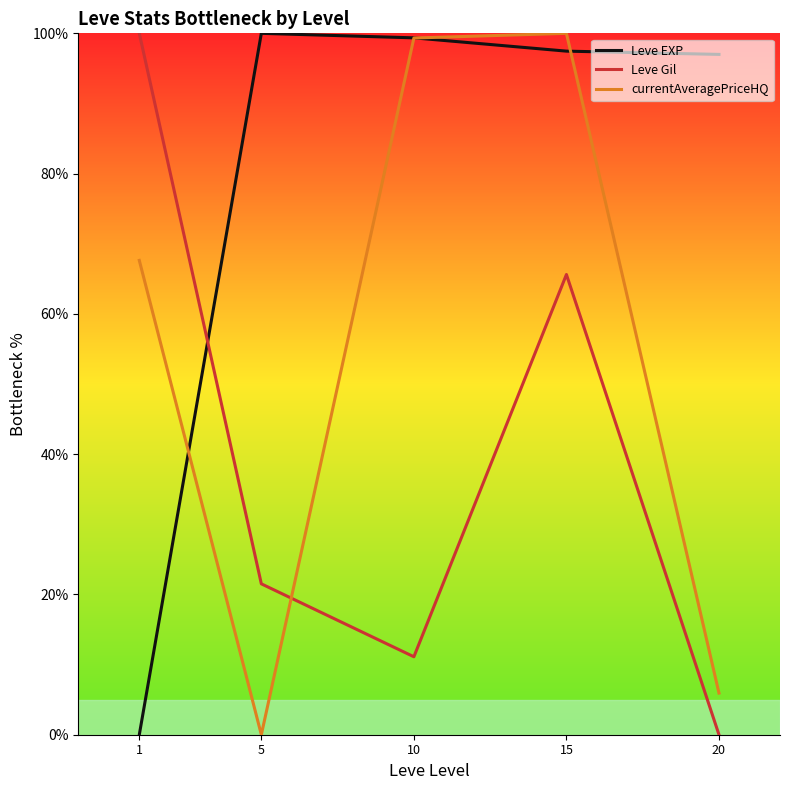

In currentAveragePriceHQ, how many points are lower than both neighbors (excluding endpoints)?

1